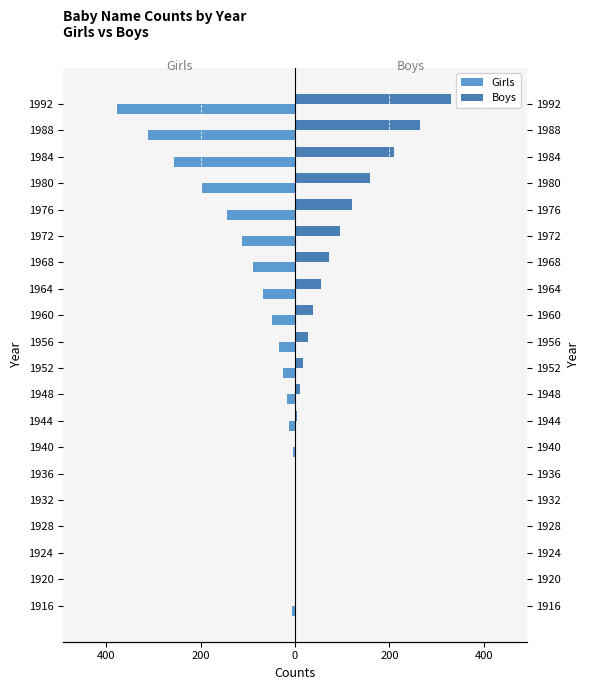

What are all the series names shown in the legend?

Girls, Boys